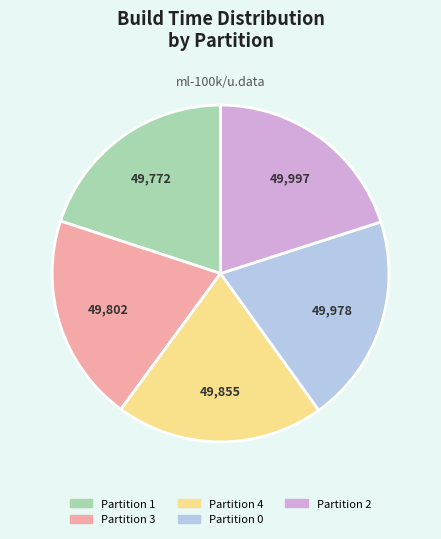

The Partition 0 slice represents 20% of the pie. True or false?

True